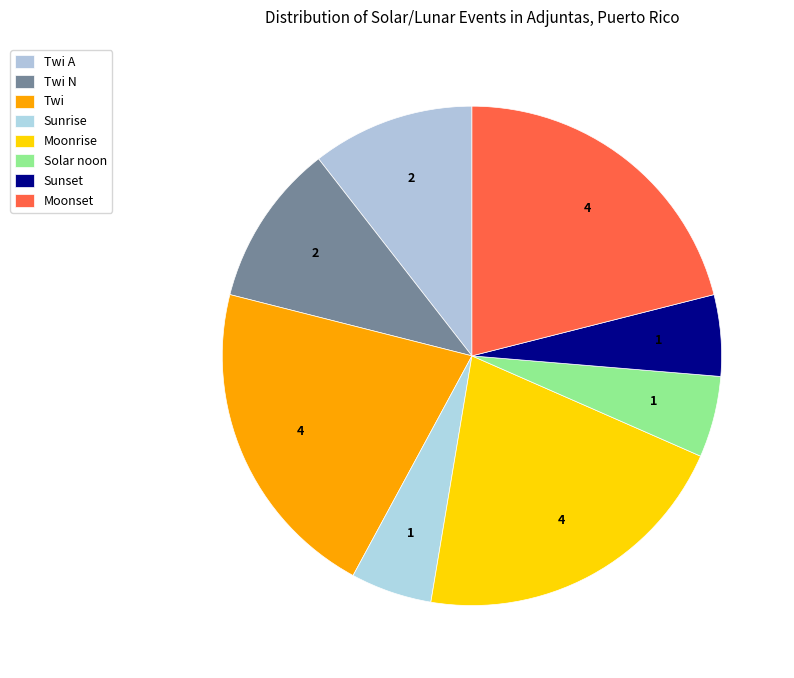

What percentage is the Moonset slice, to the nearest percent?

21%